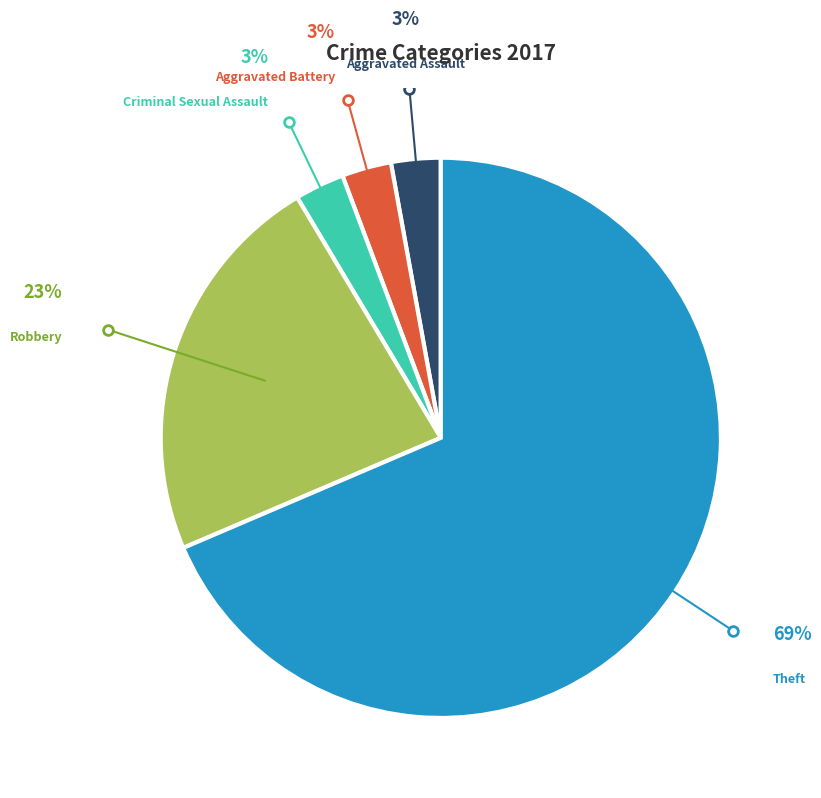

Is there any slice that represents more than half of the pie?

Yes